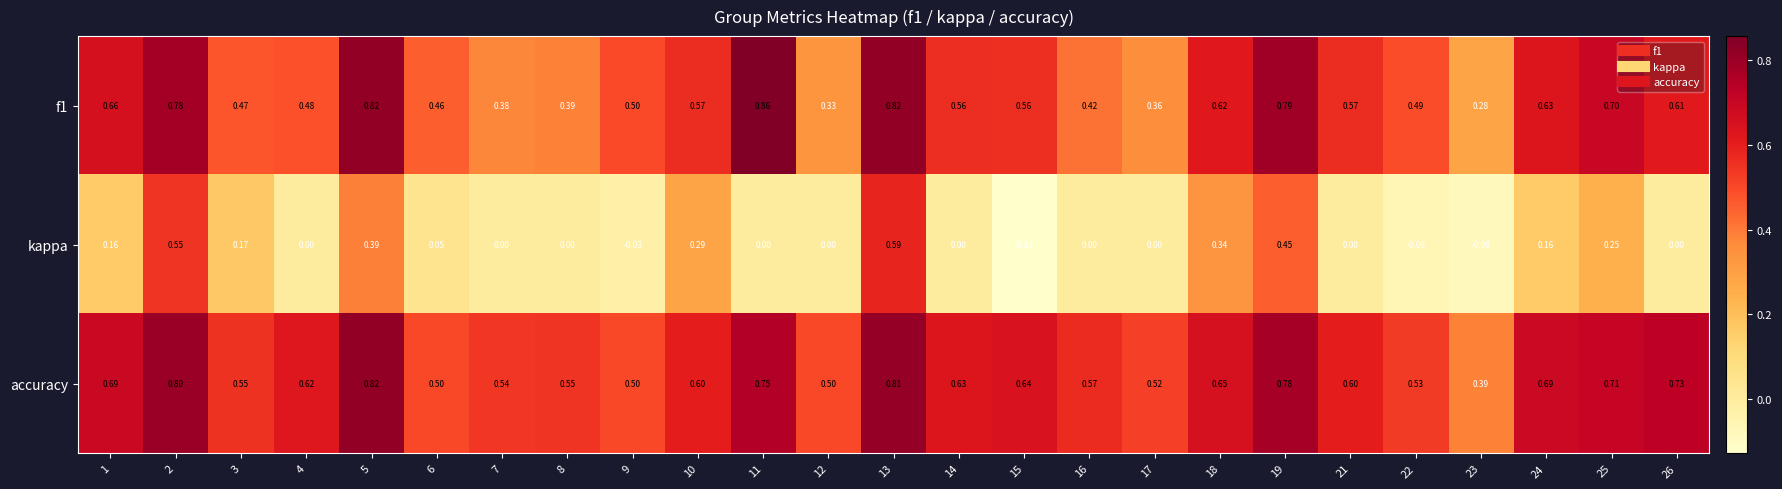

Between 10 and 17, which series saw the biggest shift?

kappa